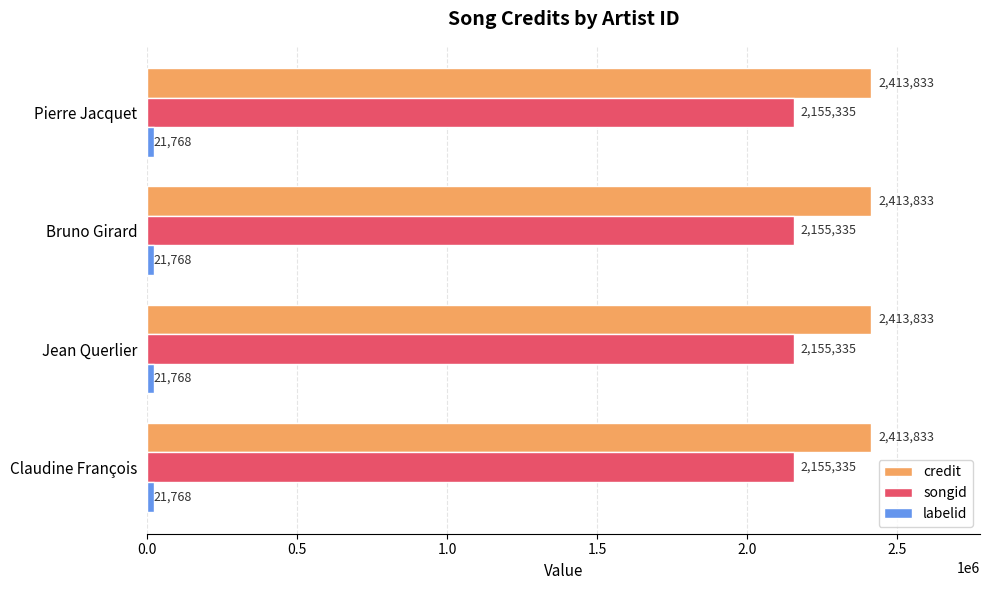

The credit series shows 2413833 at Jean Querlier. True or false?

True